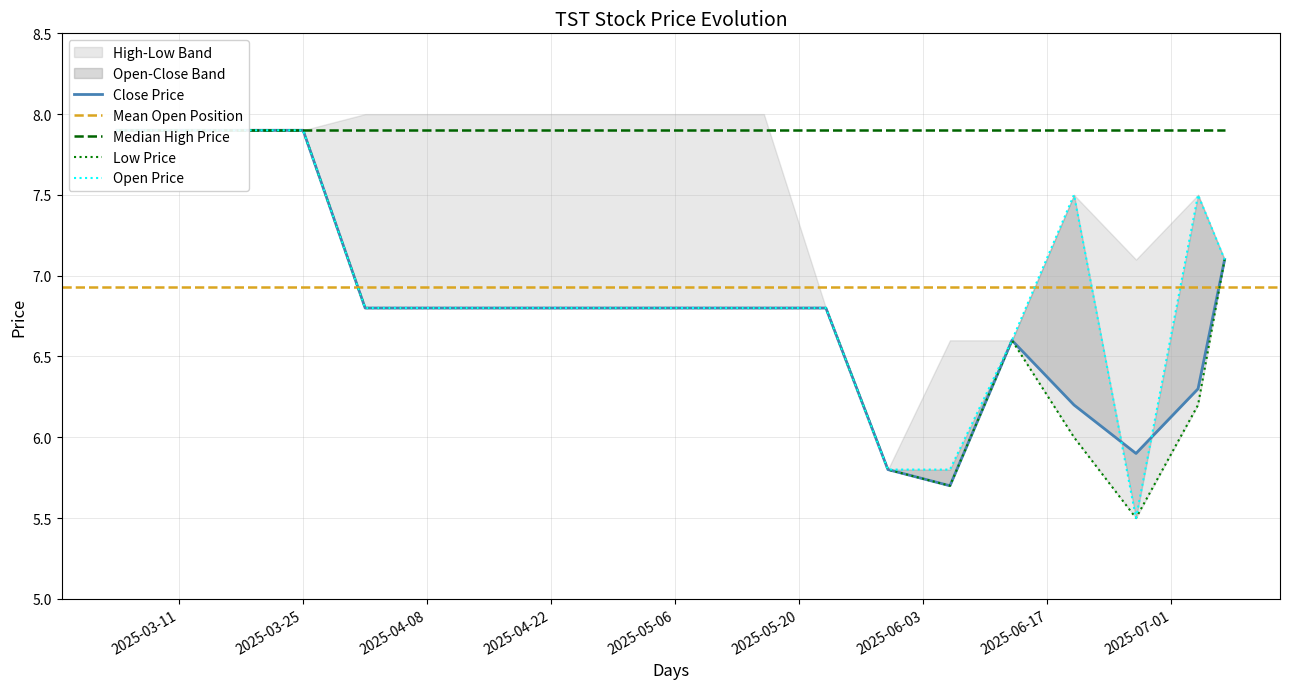

Is this an area chart (filled region under the line)?

No